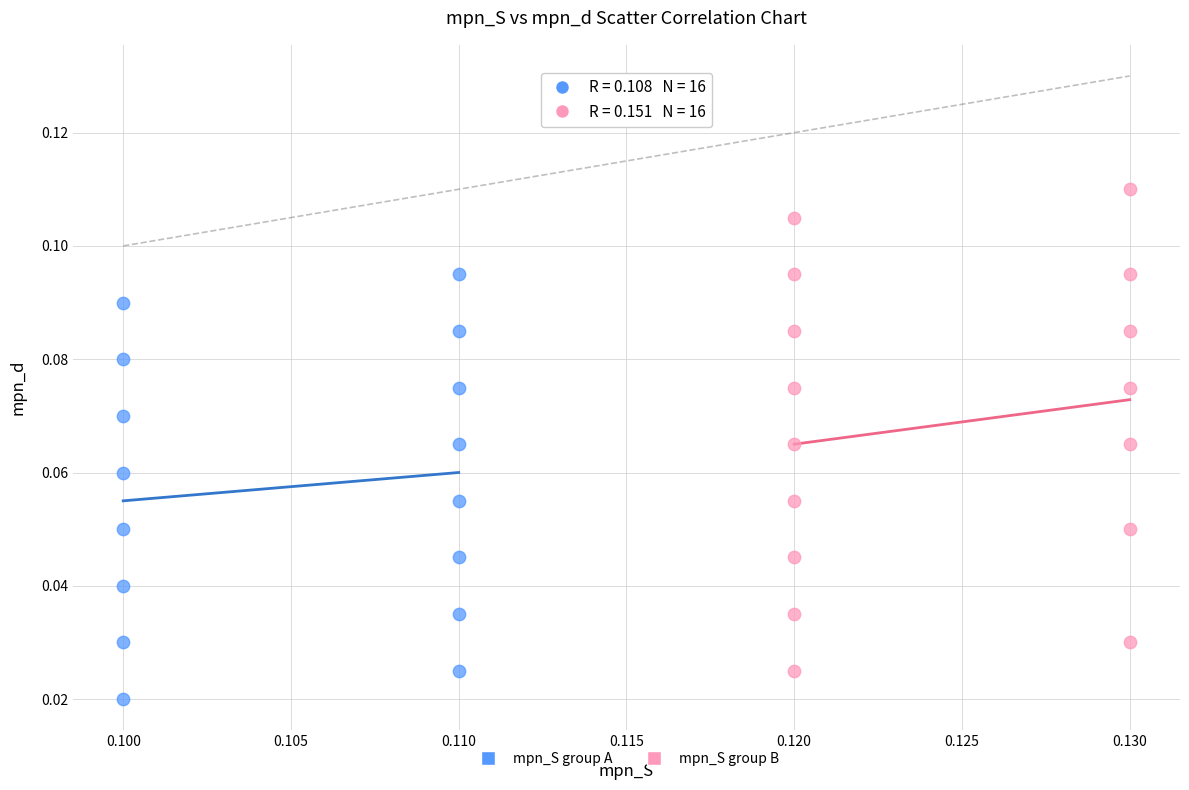

Which series contains the lowest Y value?

mpn_S group A